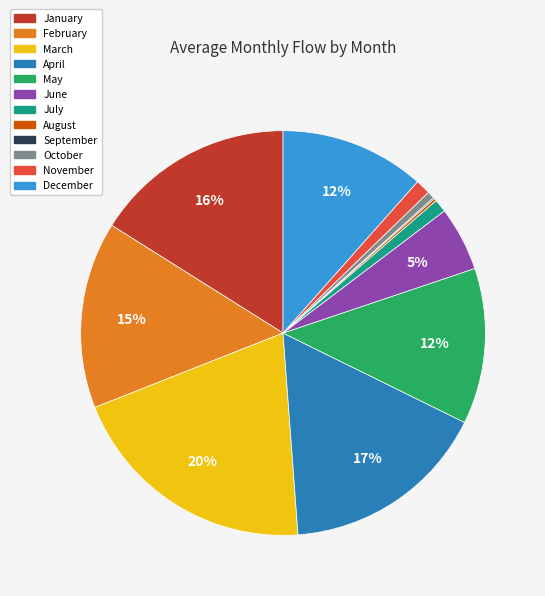

Which category has the biggest portion of the pie?

March